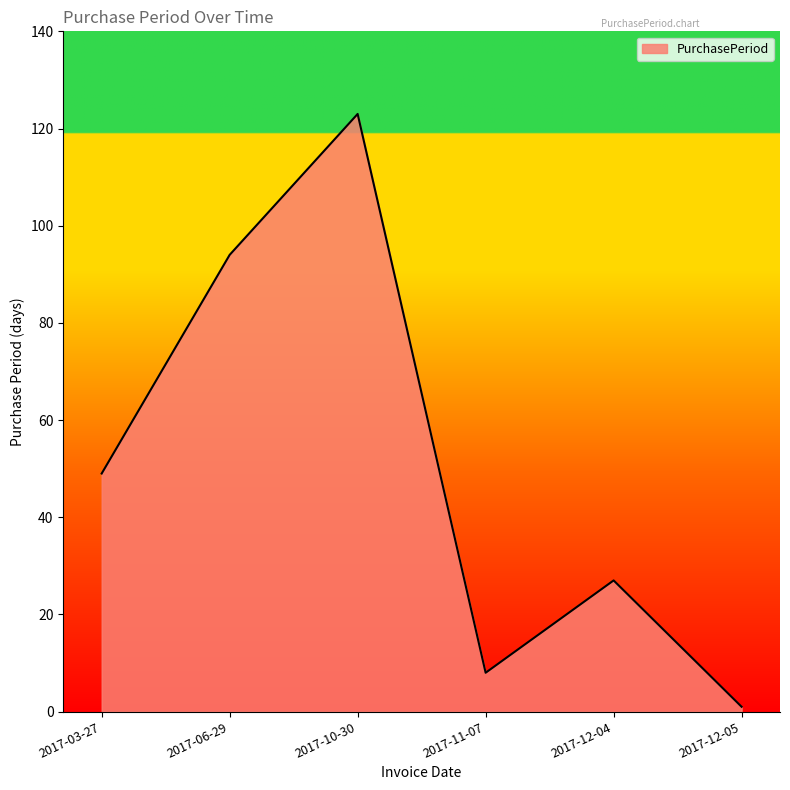

What is the difference between the maximum and minimum values?

122